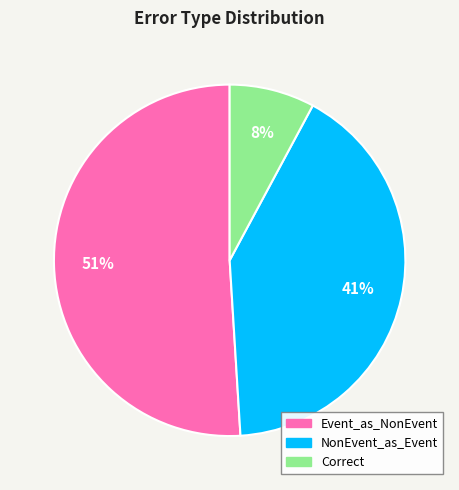

To the nearest percent, what is the average slice percentage?

33%